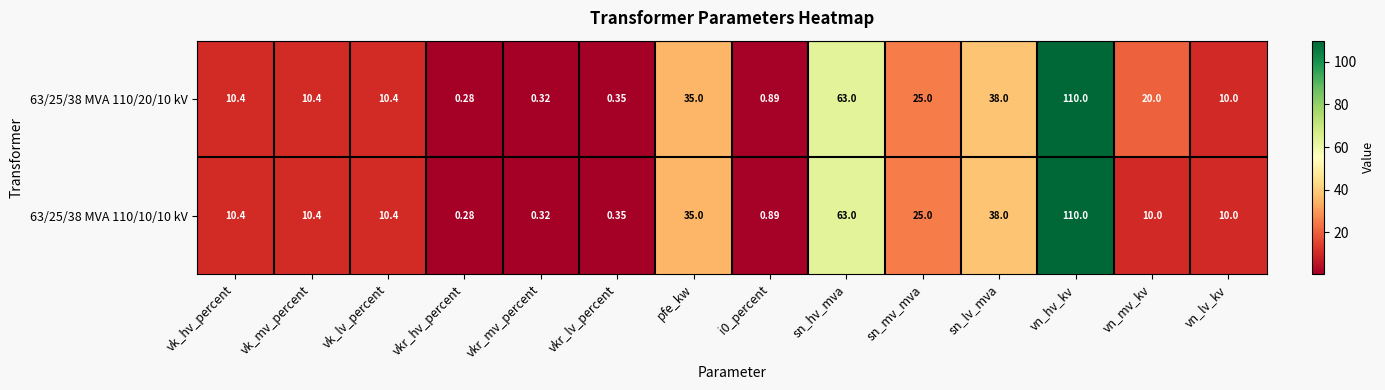

Which label corresponds to the largest value in the chart?

vn_hv_kv